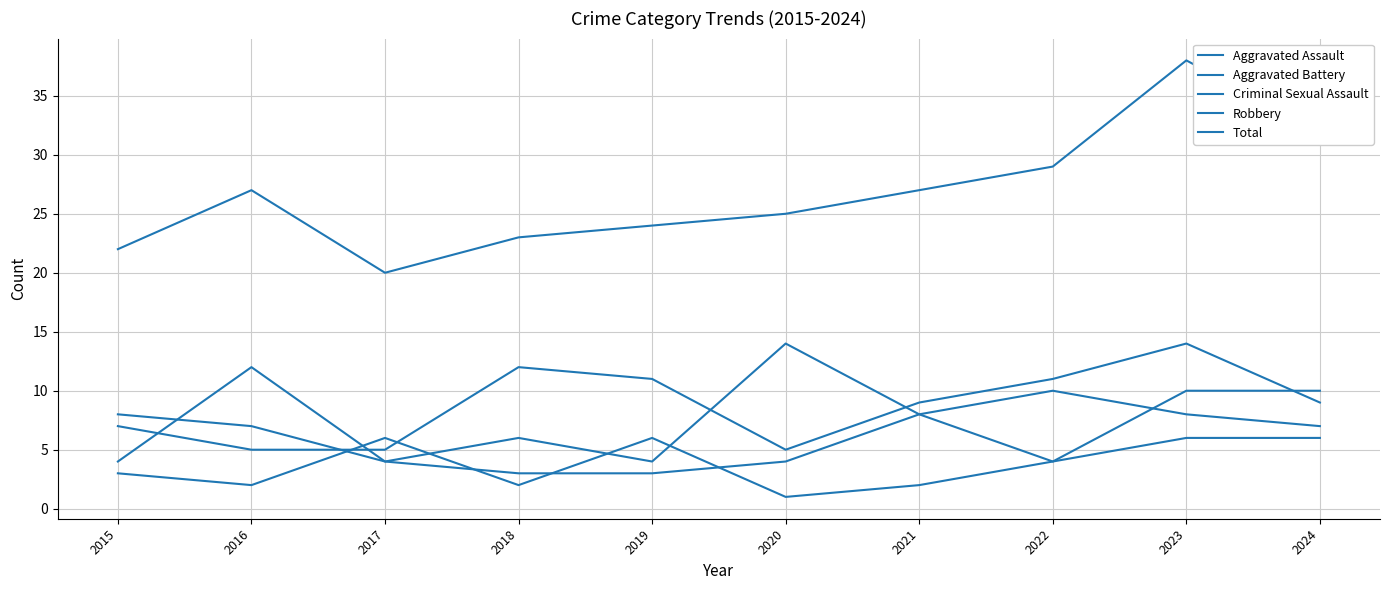

How many lines are shown in the chart?

5